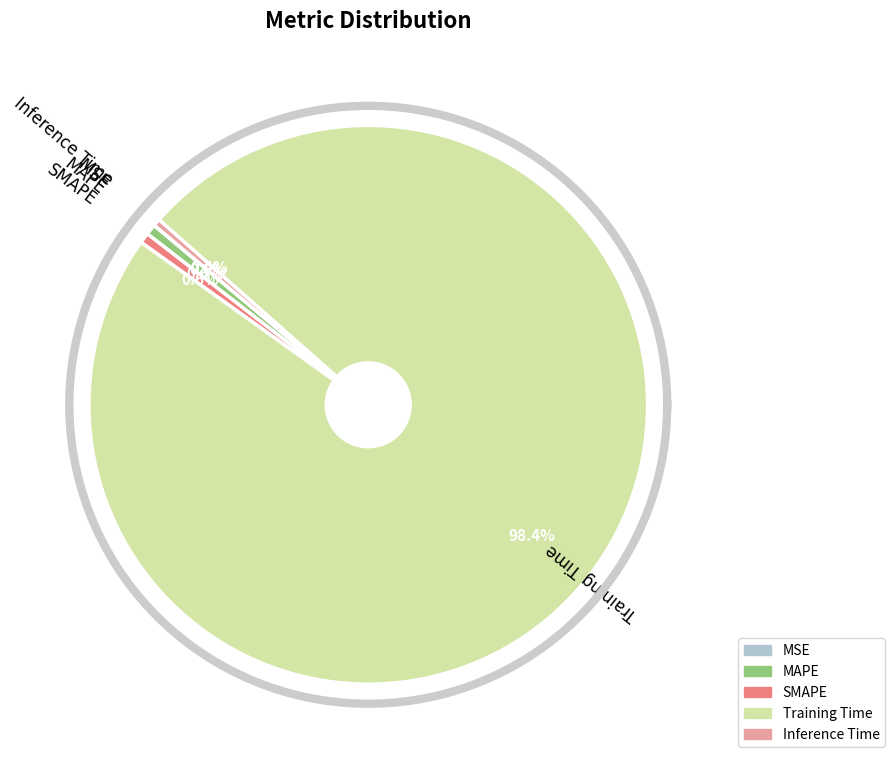

Which category has the biggest portion of the pie?

Training Time